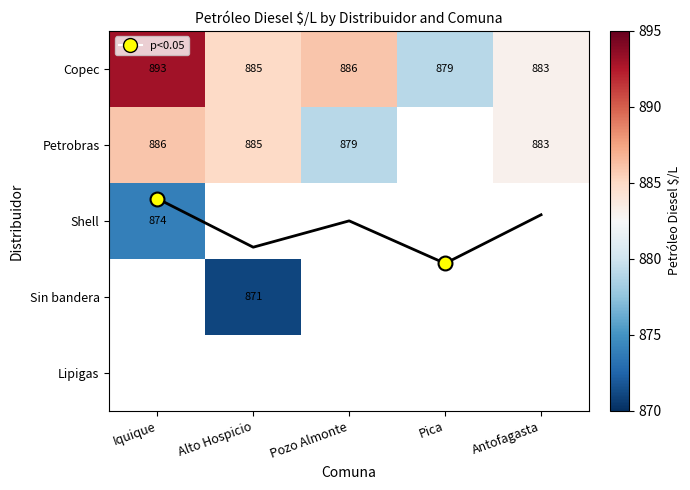

What is the difference between the second highest and minimum values in the Petrobras series?

6.0